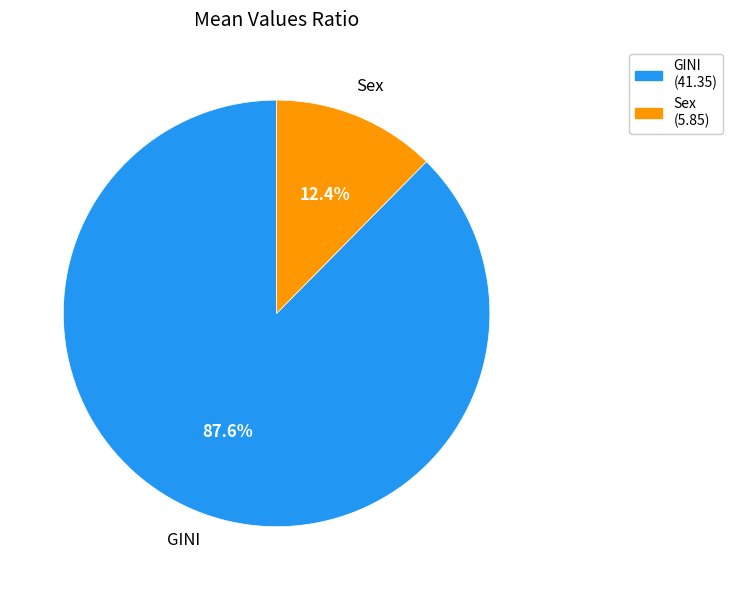

To the nearest percent, what percentage of the pie is Sex?

12%